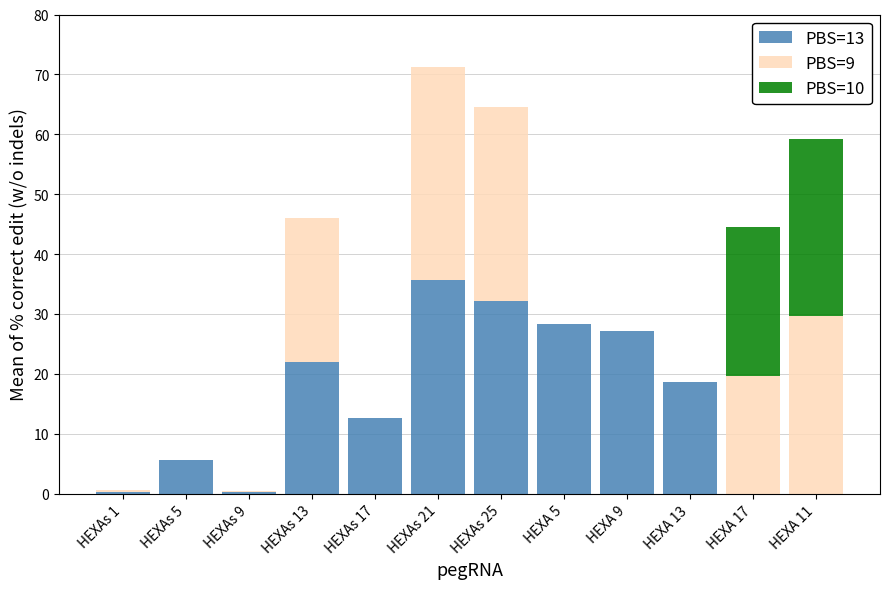

The value of PBS=13 at HEXAs 13 is 21.9. True or false?

True